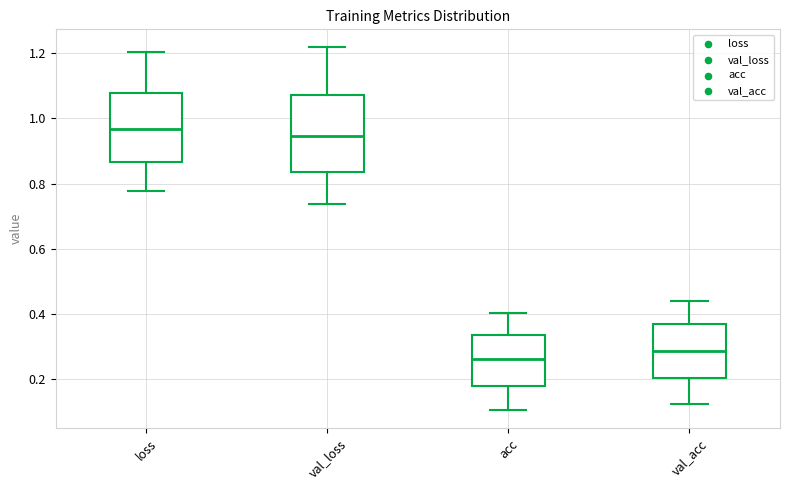

Which box's median line is the lowest?

acc